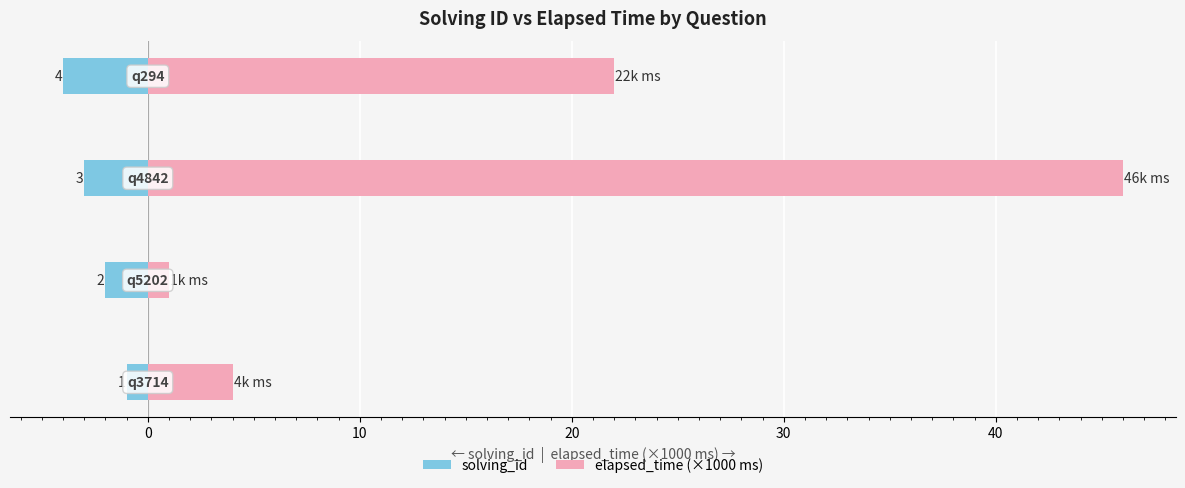

At how many categories does at least one series exceed 41?

1